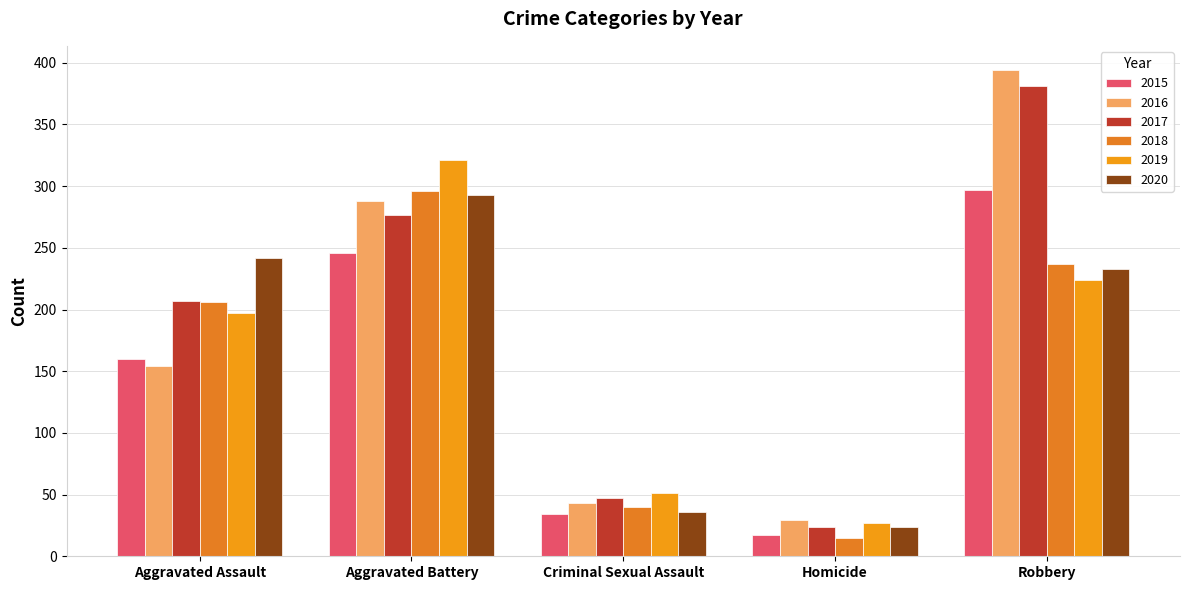

What is the average value of the 2017 series?

187